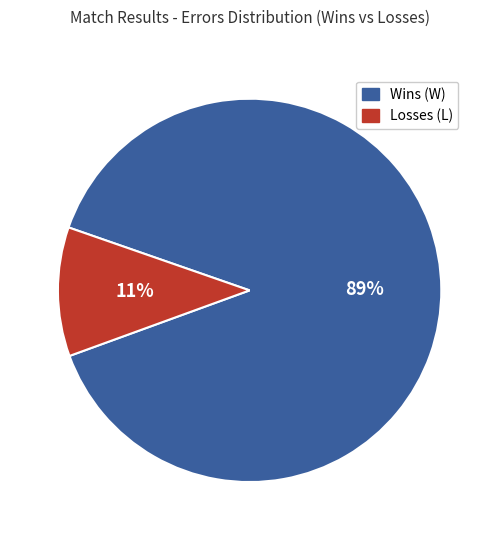

How many segments does this pie chart have?

2